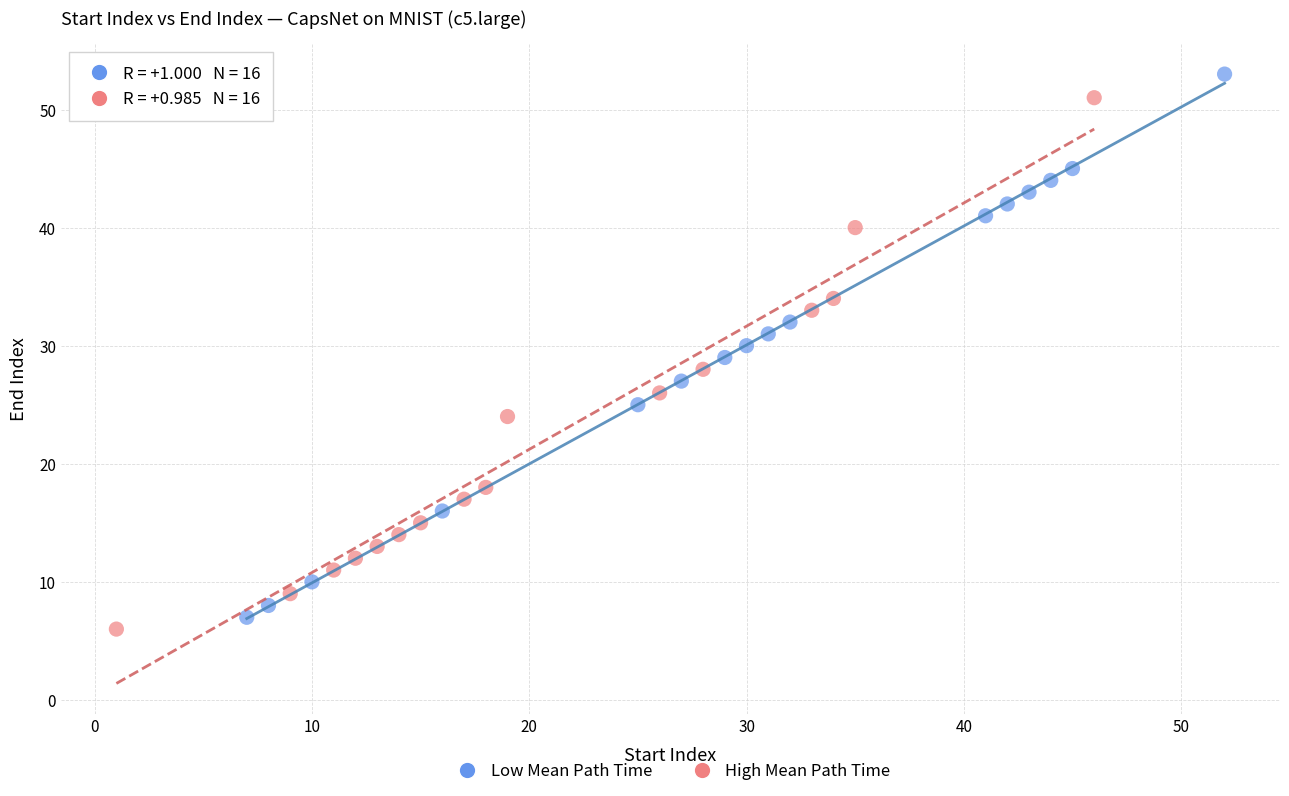

Which series has the widest spread of Y values?

Low Mean Path Time